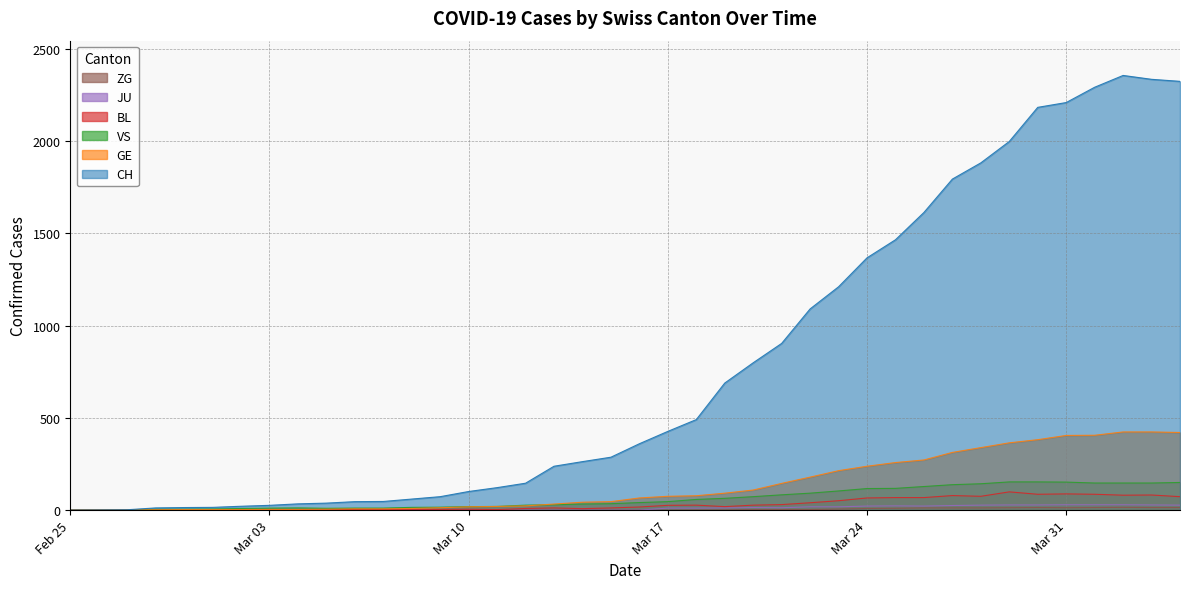

True or false: GE and BL intersect in this chart.

False